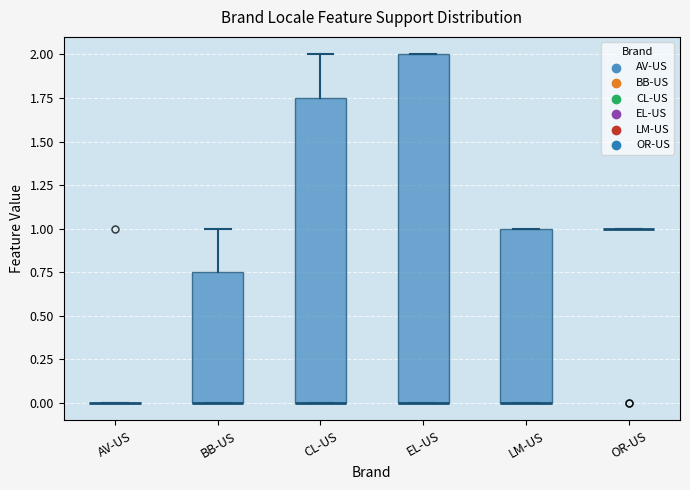

Reading left to right, read every box against the y-axis: the position of its median line, the range the box covers, and the ends of its whiskers. The values are not printed on the chart, so give them approximately, as read against the axis.

AV-US: box collapsed to a line at 0.00, whiskers 0.00 to 0.00
BB-US: median 0.00 (drawn on the box's lower edge), box 0.00 to 0.75, whiskers 0.00 to 1.00
CL-US: median 0.00 (drawn on the box's lower edge), box 0.00 to 1.75, whiskers 0.00 to 2.00
EL-US: median 0.00 (drawn on the box's lower edge), box 0.00 to 2.00, whiskers 0.00 to 2.00
LM-US: median 0.00 (drawn on the box's lower edge), box 0.00 to 1.00, whiskers 0.00 to 1.00
OR-US: box collapsed to a line at 1.00, whiskers 1.00 to 1.00